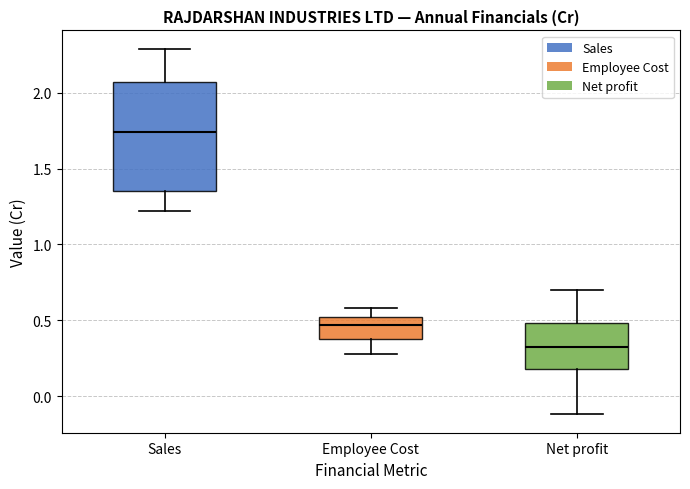

Where does the lower whisker of the box for Sales end on the y-axis? The values are not printed on the chart, so give them approximately, as read against the axis.

1.20